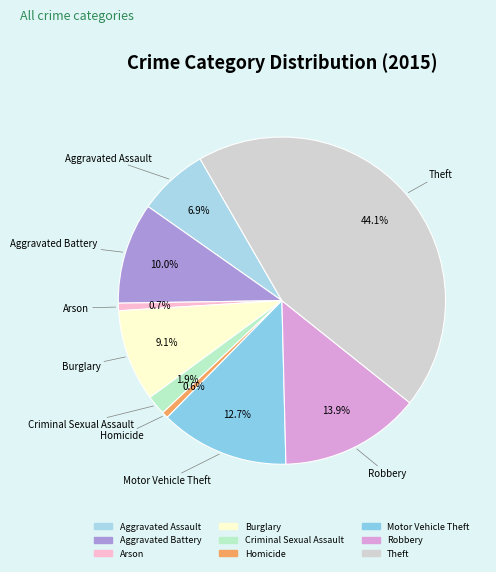

Approximately how many times larger is the value at Theft compared to Homicide?

70.1